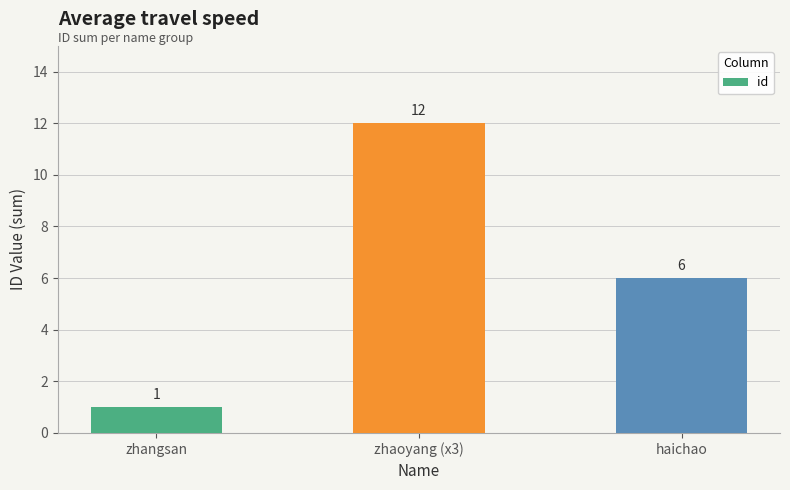

Between haichao and zhangsan, which is larger?

haichao